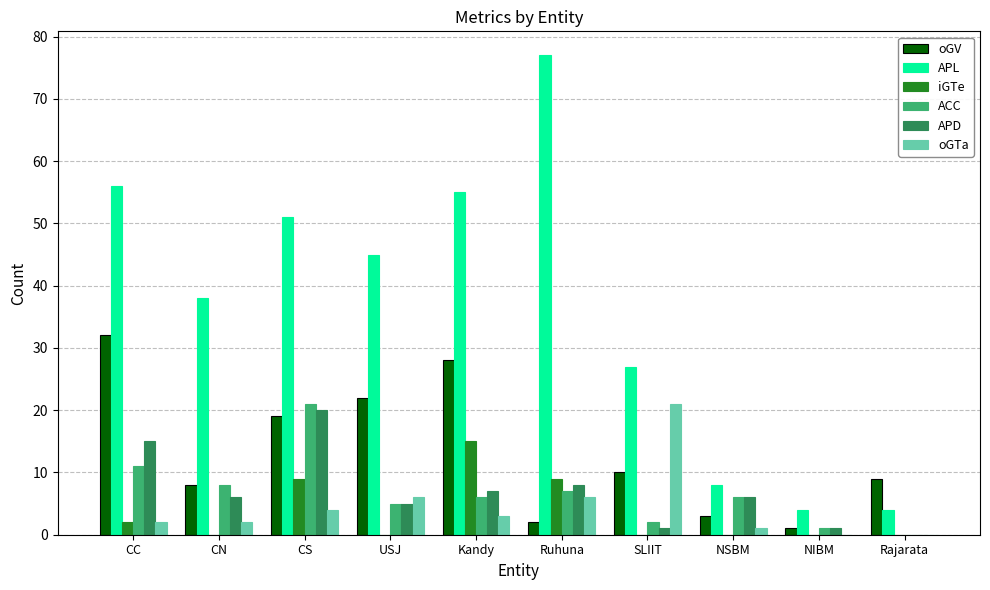

Reading left to right, transcribe all the data shown in this chart.

oGV: 32	8	19	22	28	2	10	3	1	9
APL: 56	38	51	45	55	77	27	8	4	4
iGTe: 2	0	9	0	15	9	0	0	0	0
ACC: 11	8	21	5	6	7	2	6	1	0
APD: 15	6	20	5	7	8	1	6	1	0
oGTa: 2	2	4	6	3	6	21	1	0	0